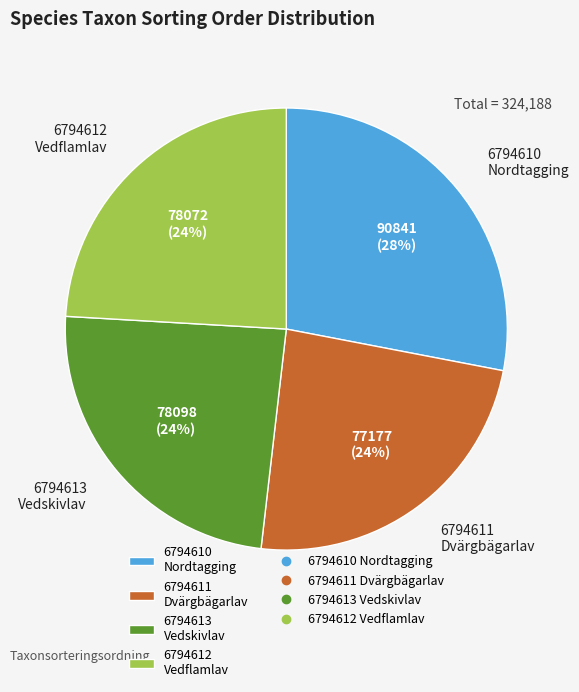

The 6794612 Vedflamlav slice represents 24% of the pie. True or false?

True